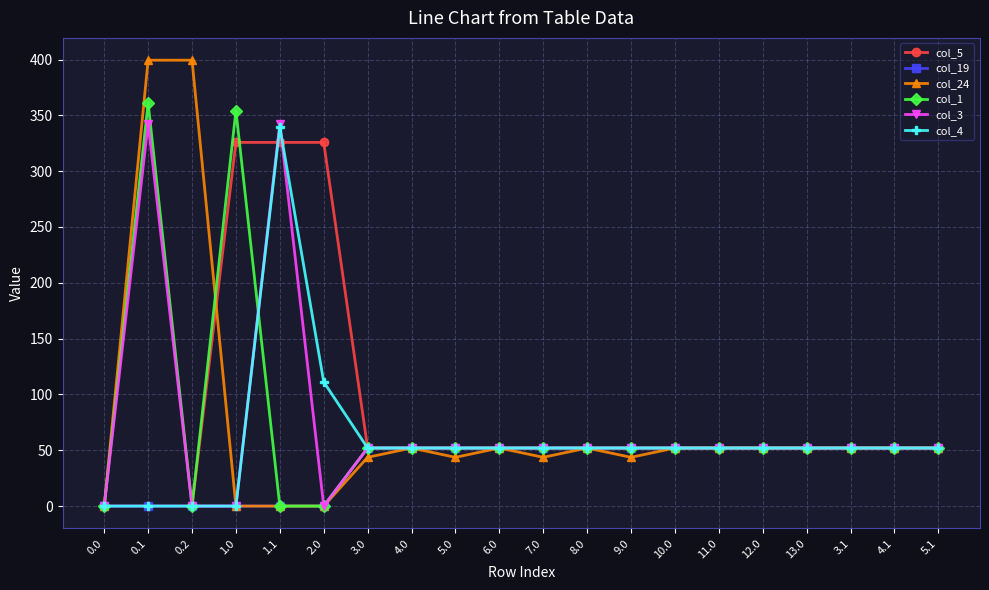

At how many categories does at least one series exceed 225?

5